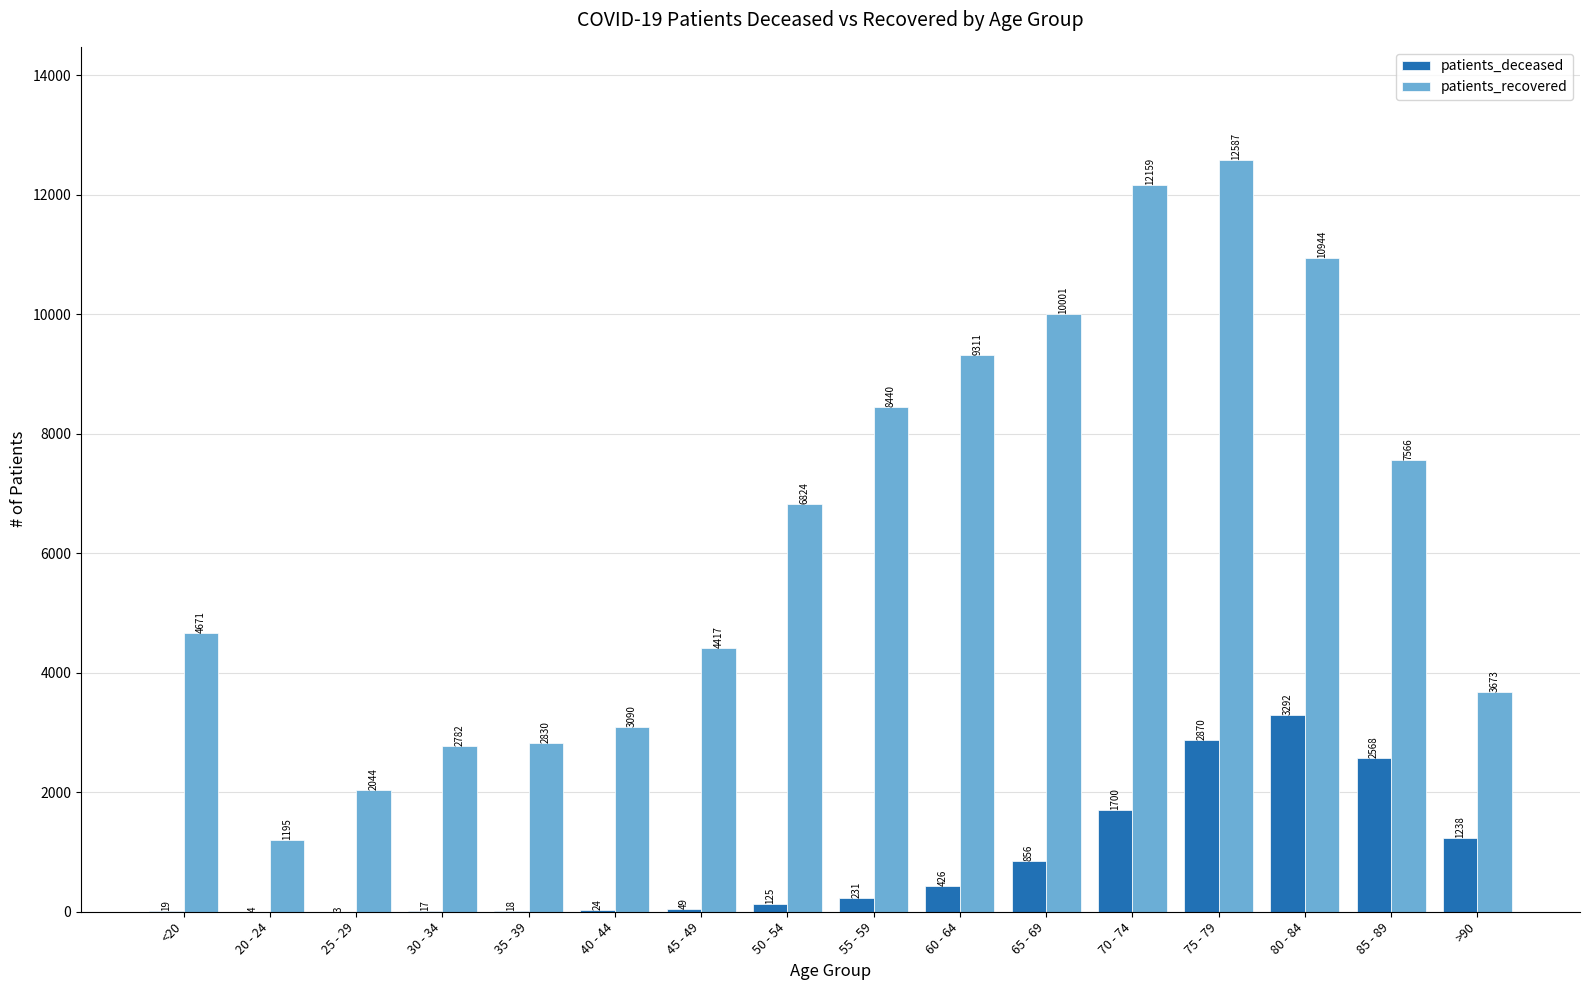

Between 65 - 69 and >90, which series saw the biggest shift?

patients_recovered